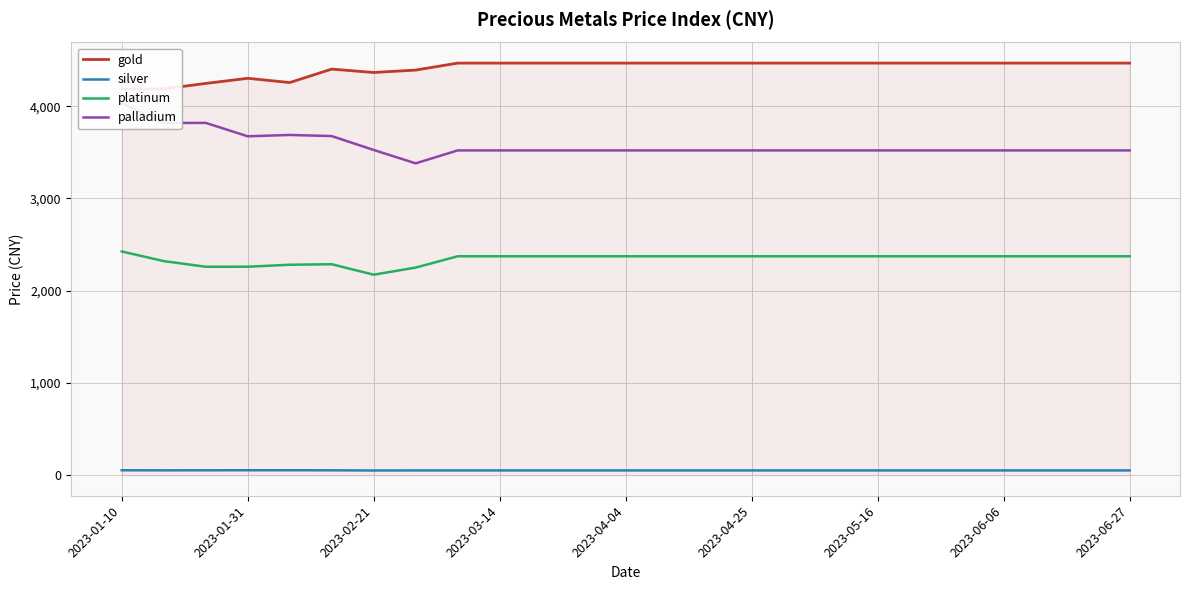

The silver series shows 25.9 at 2023-01-10. True or false?

False